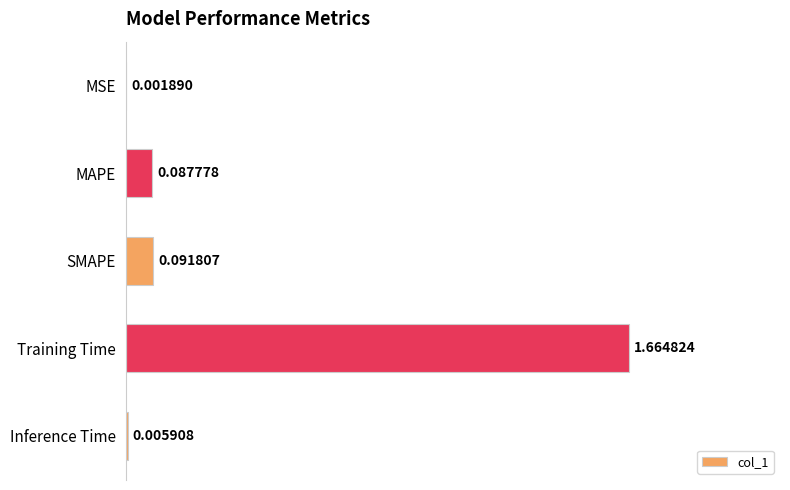

Which category has the highest value across all series?

Training Time